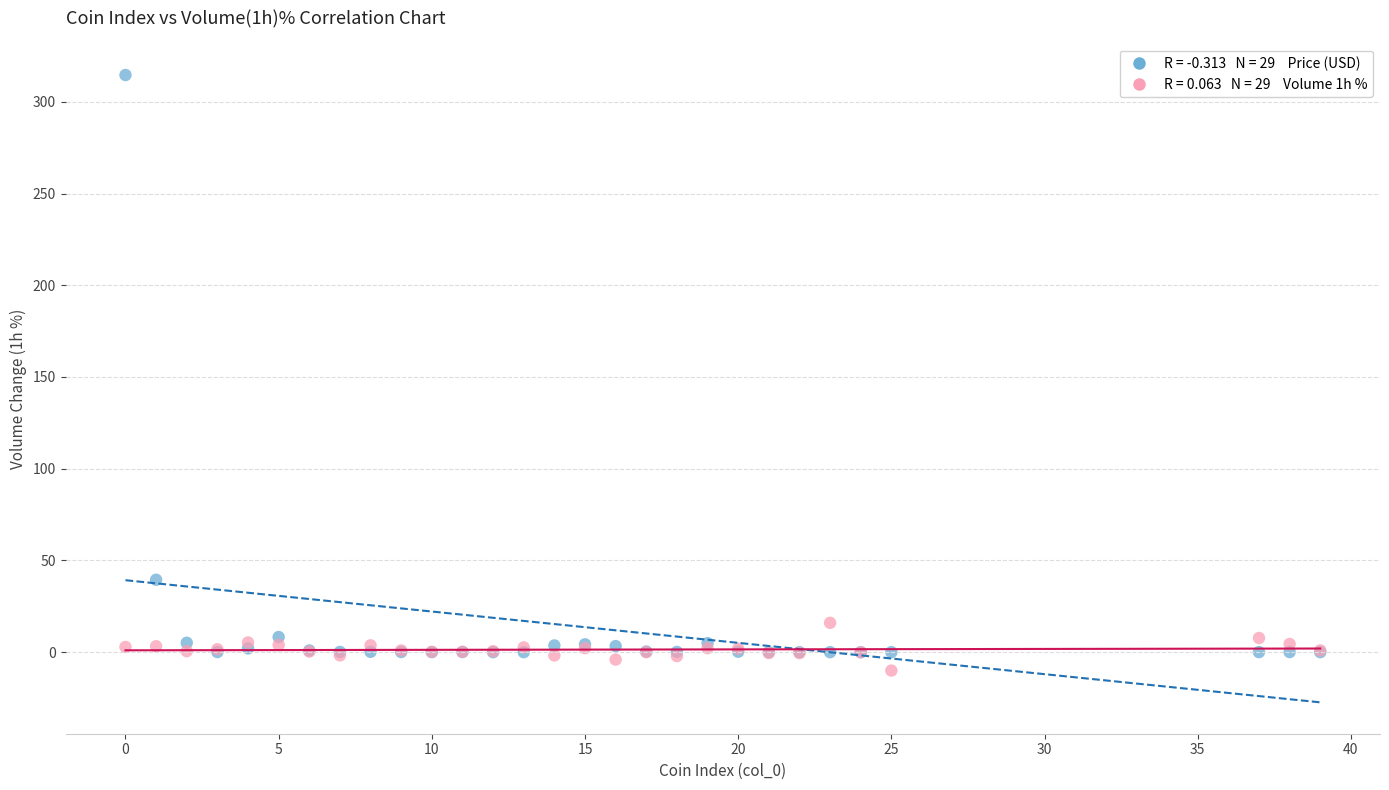

Across all series, what Y value is closest to 152?

39.5